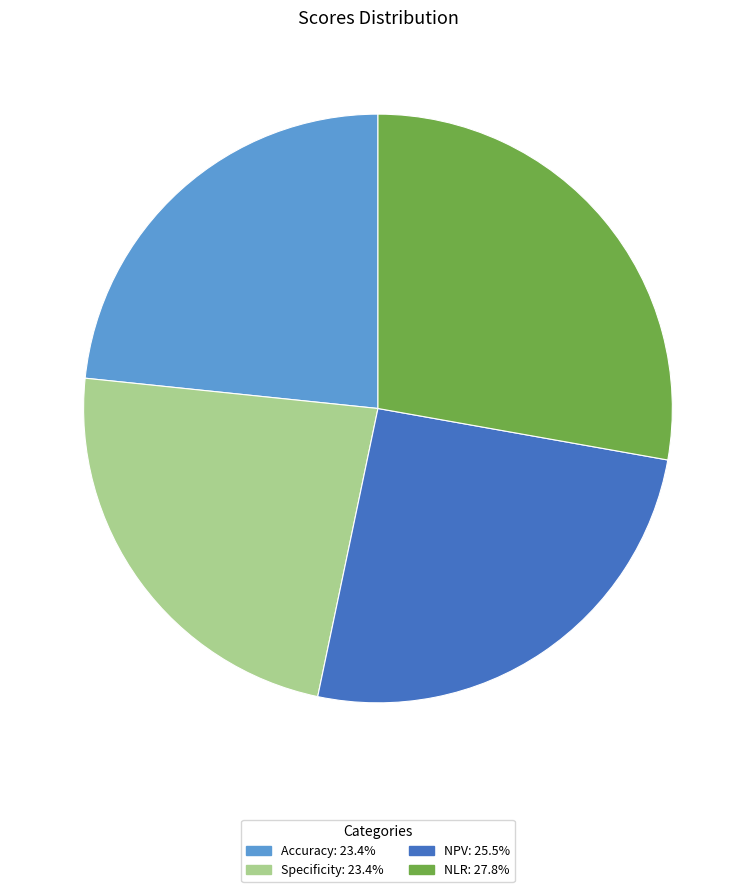

Is there a majority slice in this chart?

No